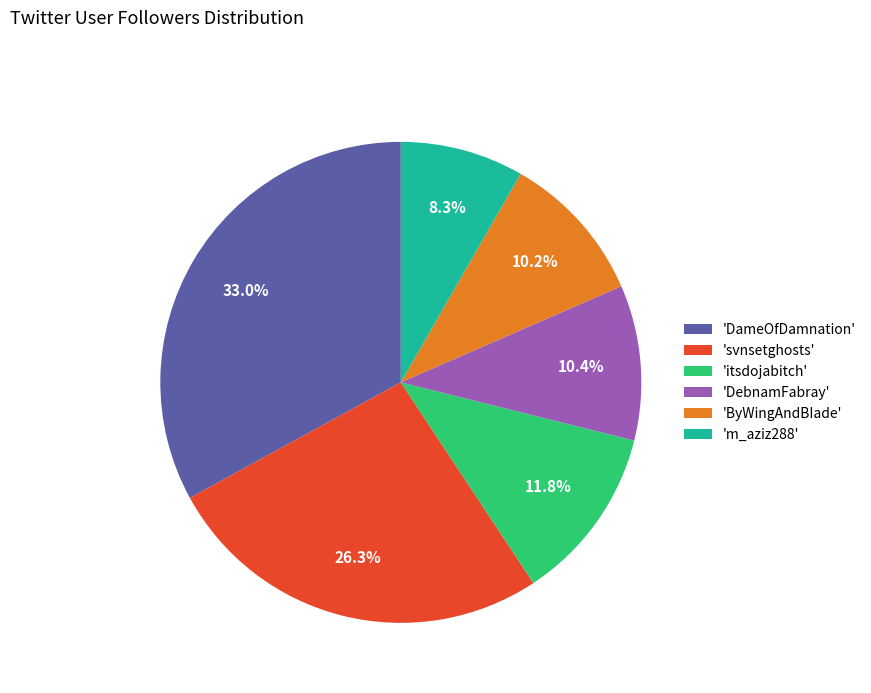

Combined, do 'svnsetghosts' and 'DebnamFabray' account for over 50%?

No